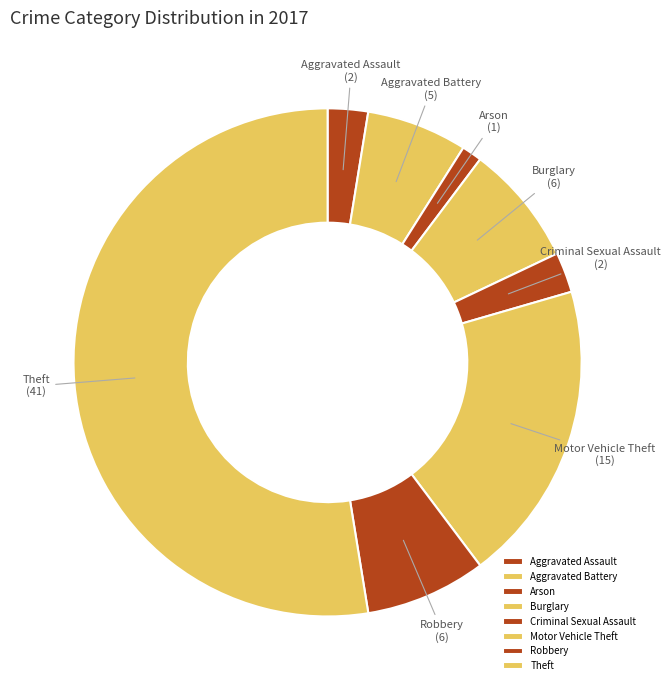

Is there a majority slice in this chart?

Yes